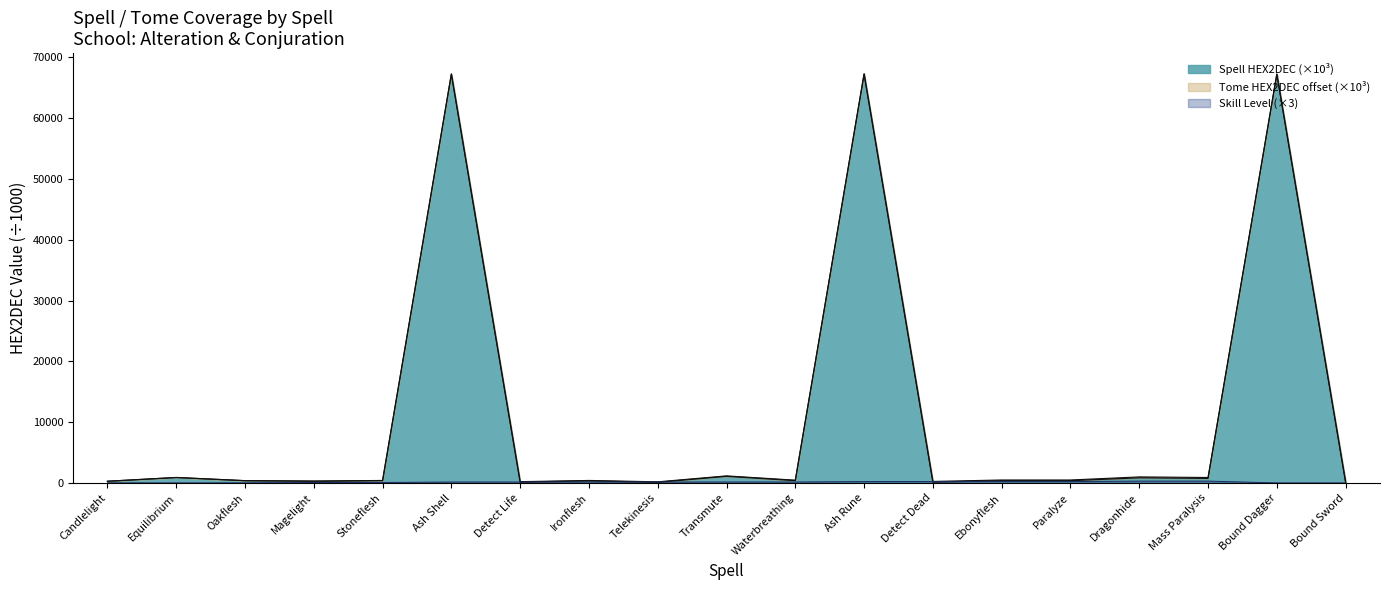

What is the total value across all series at Magelight?

663.0